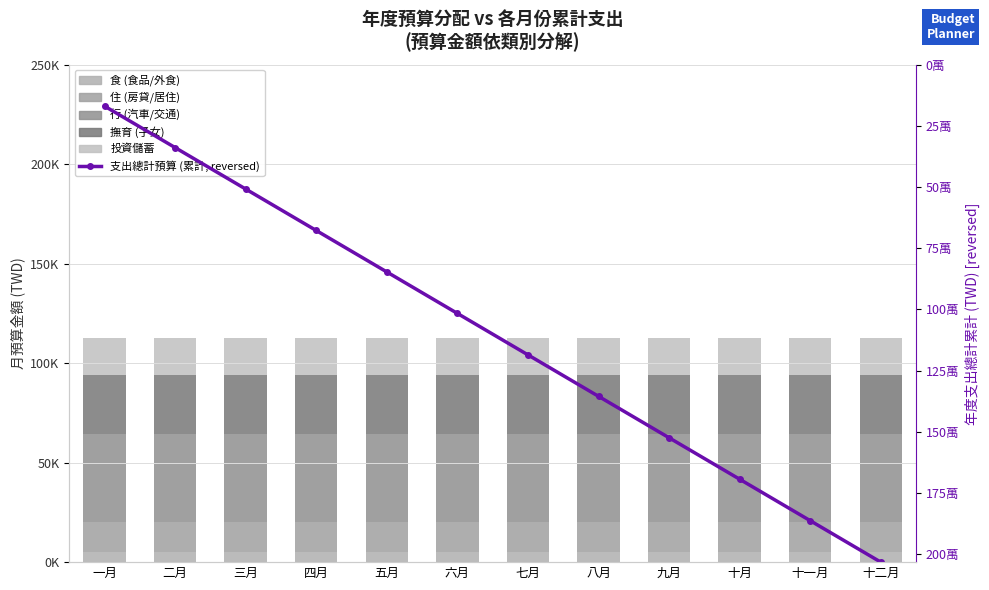

What is the difference between the 支出總計預算 (累計) values at 四月 and 三月?

169416.7